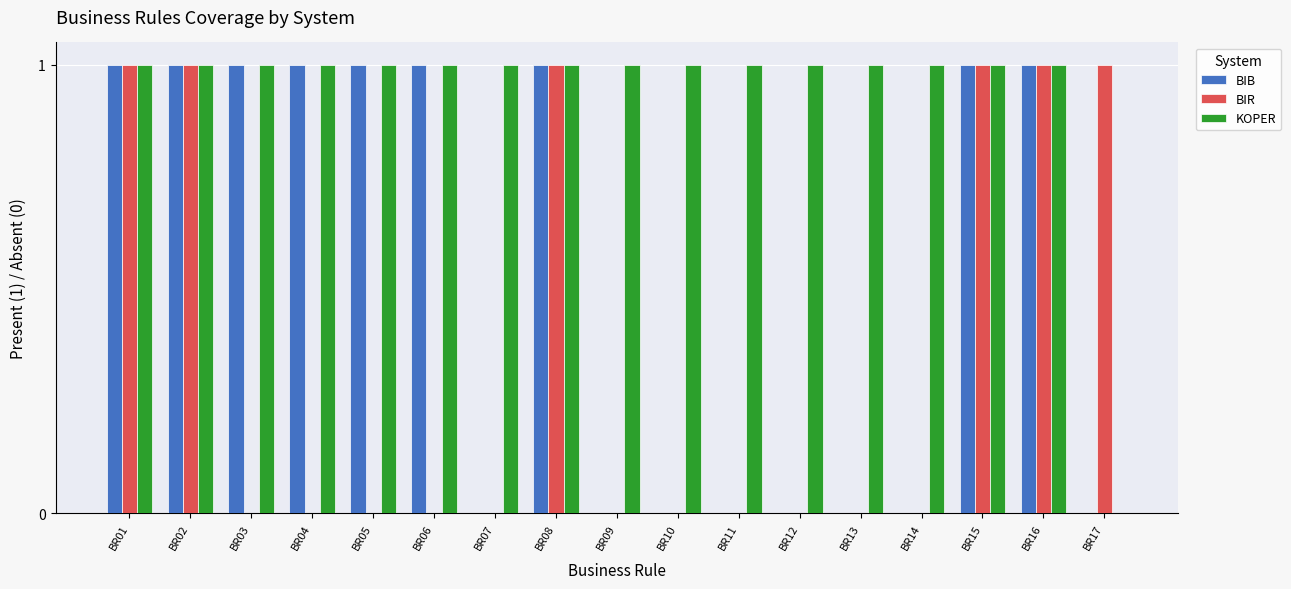

How many groups of bars are there?

17